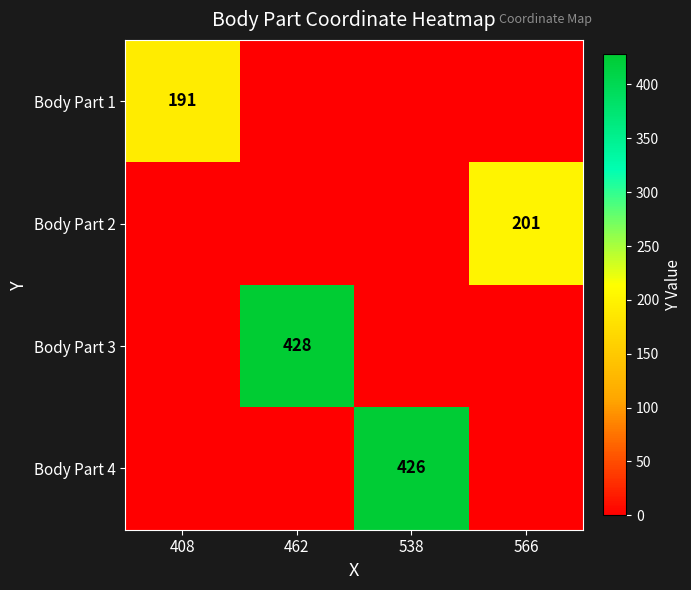

What is the total value across all series at 408?

191